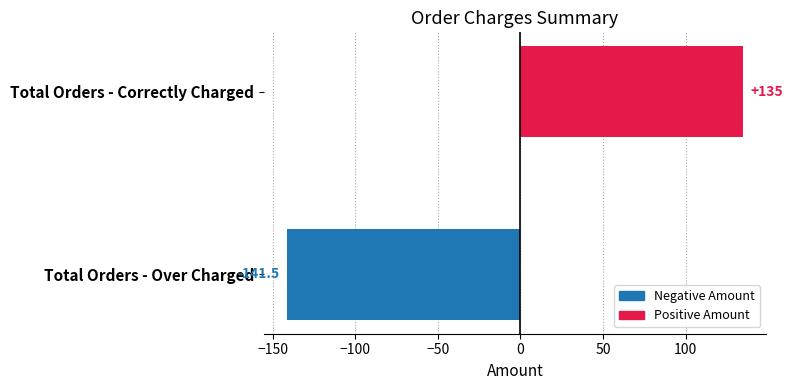

How many distinct data groups are displayed?

1